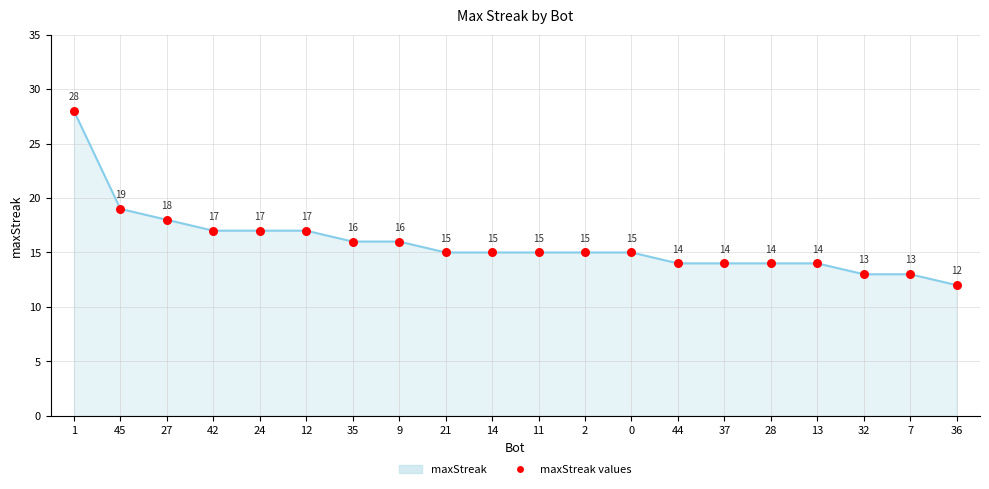

What is the change in value from 2 to 36?

-3